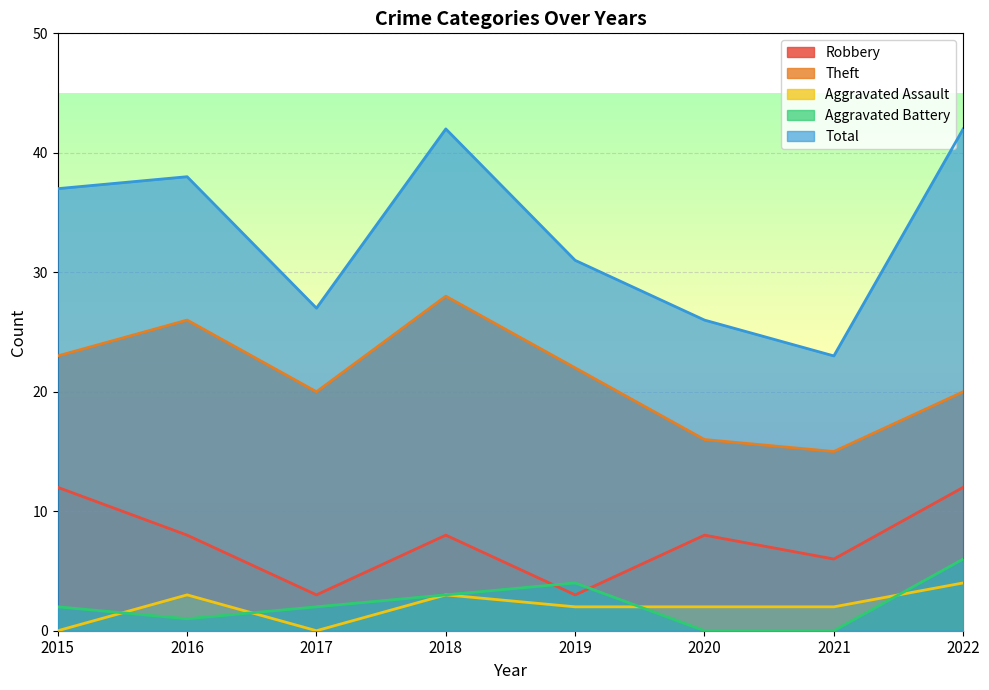

How many categories are shown in the chart?

8